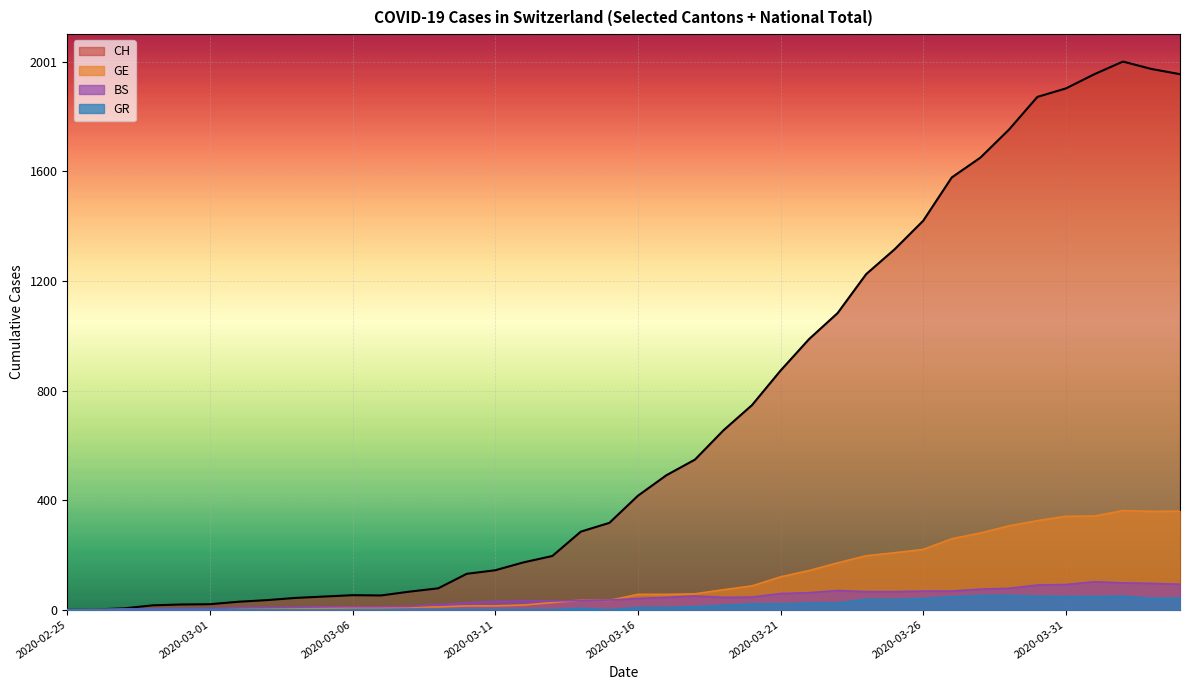

Which series has the widest spread of values?

CH